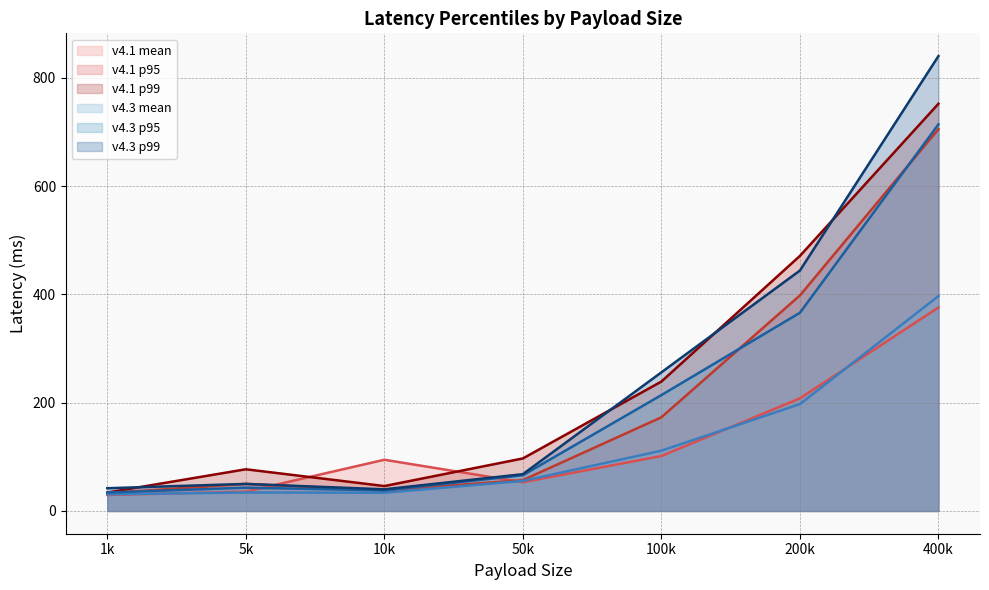

Where is v4.1 p99 nearest to the value 393?

200k